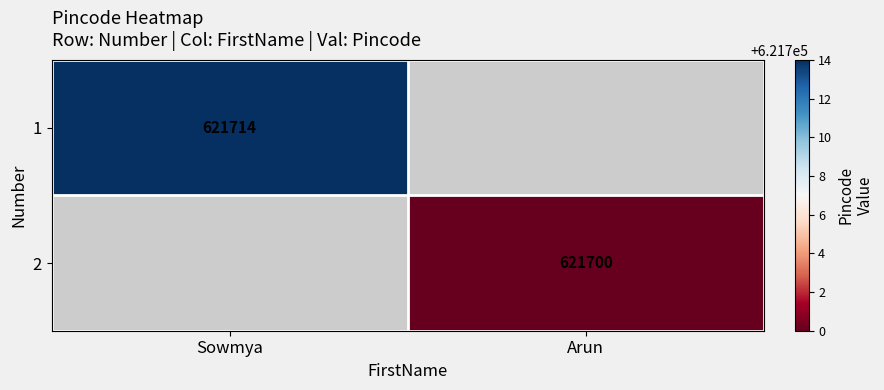

The value of 1 at Sowmya is 621714. True or false?

True